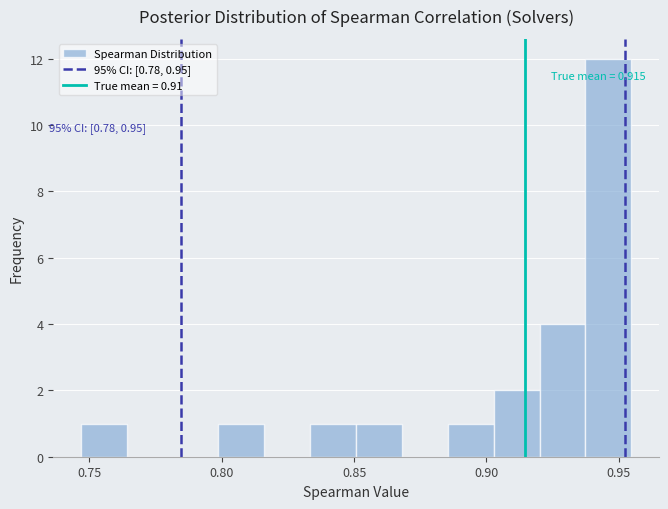

Around what value on the x-axis is the tallest bar? Give the approximate position of its centre, as read against the axis.

0.945